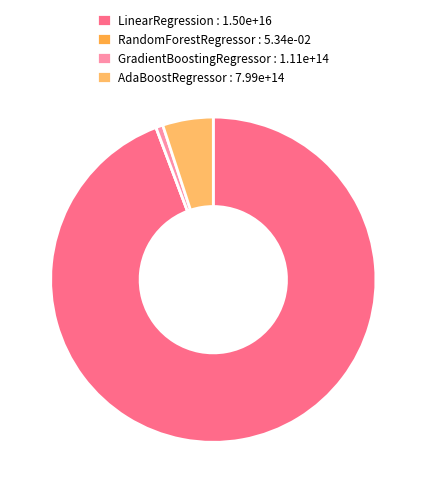

To the nearest percent, what is the average slice percentage?

25%